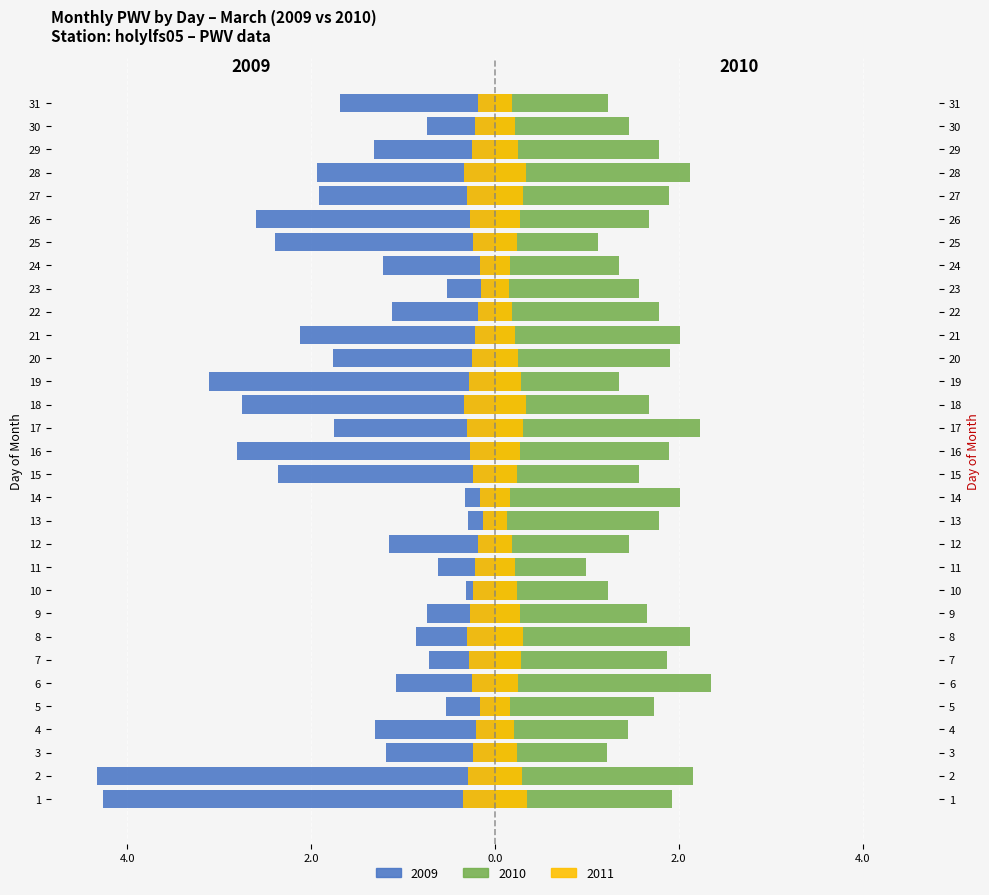

Is it true that 2011 equals -0.1 at 10?

False